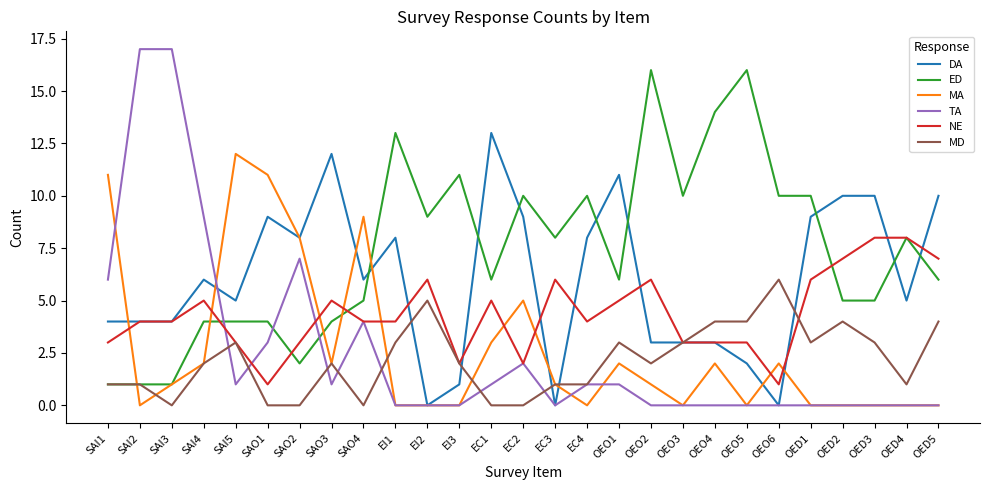

What is the maximum value shown in the chart?

17